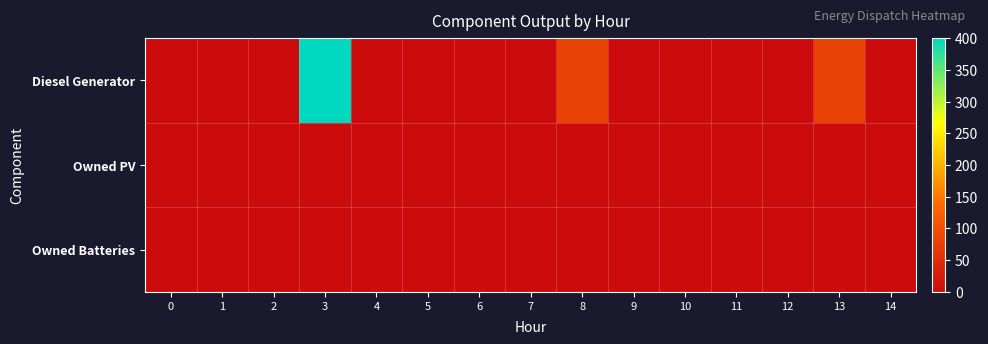

Reading left to right, list all the values displayed in this chart.

Diesel Generator: 0=0	1=0	2=0	3=400	4=0	5=0	6=0	7=0	8=77	9=0	10=0	11=0	12=0	13=77	14=0
Owned PV: 0=0	1=0	2=0	3=0	4=0	5=0	6=0	7=0	8=0	9=0	10=0	11=0	12=0	13=0	14=0
Owned Batteries: 0=0	1=0	2=0	3=0	4=0	5=0	6=0	7=0	8=0	9=0	10=0	11=0	12=0	13=0	14=0